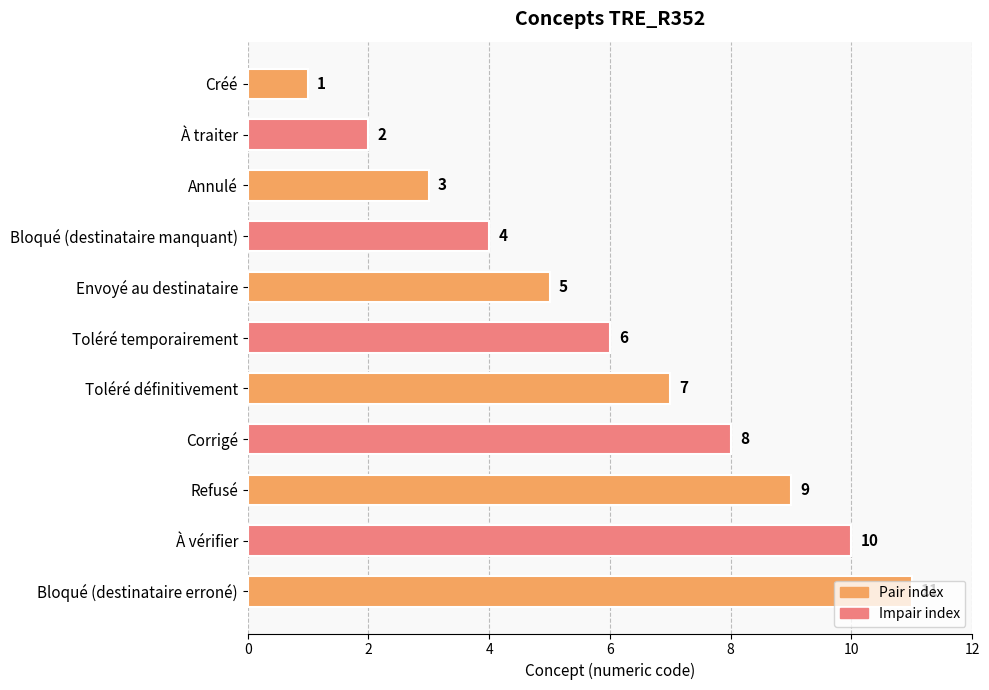

Count the number of data series in this chart.

1